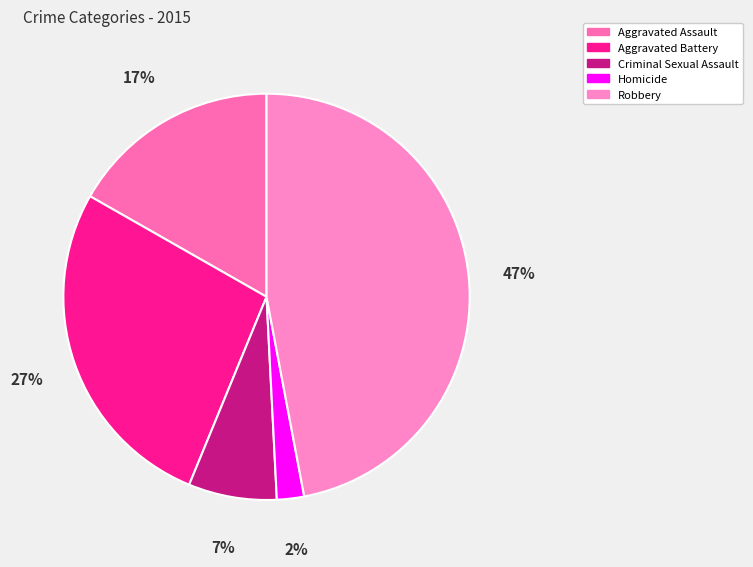

Rank the categories by value from highest to lowest.

Robbery, Aggravated Battery, Aggravated Assault, Criminal Sexual Assault, Homicide